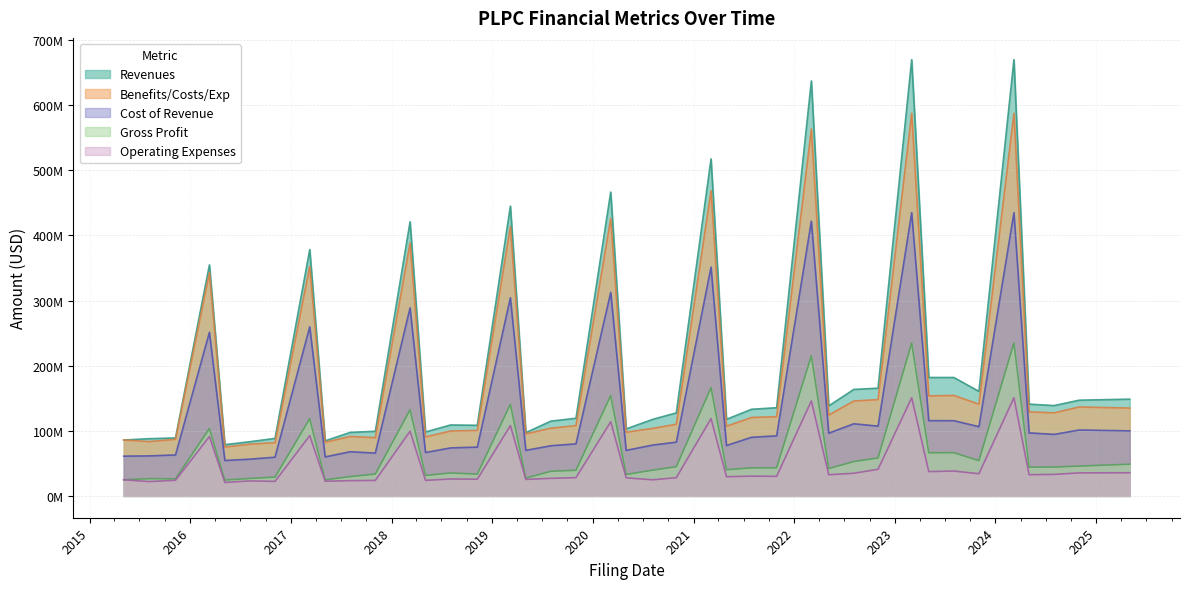

What is the sum of all Revenues values?

8299991000